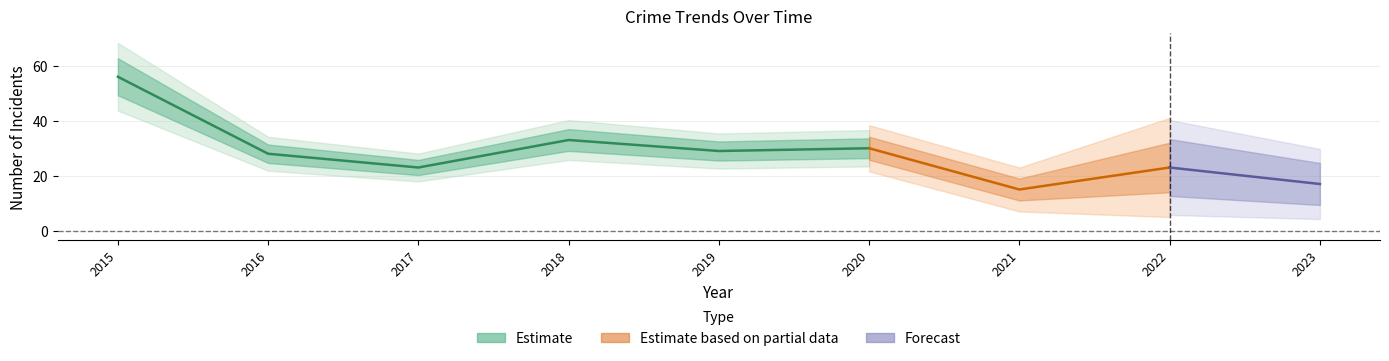

Between 2015 and 2017, which is larger?

2015